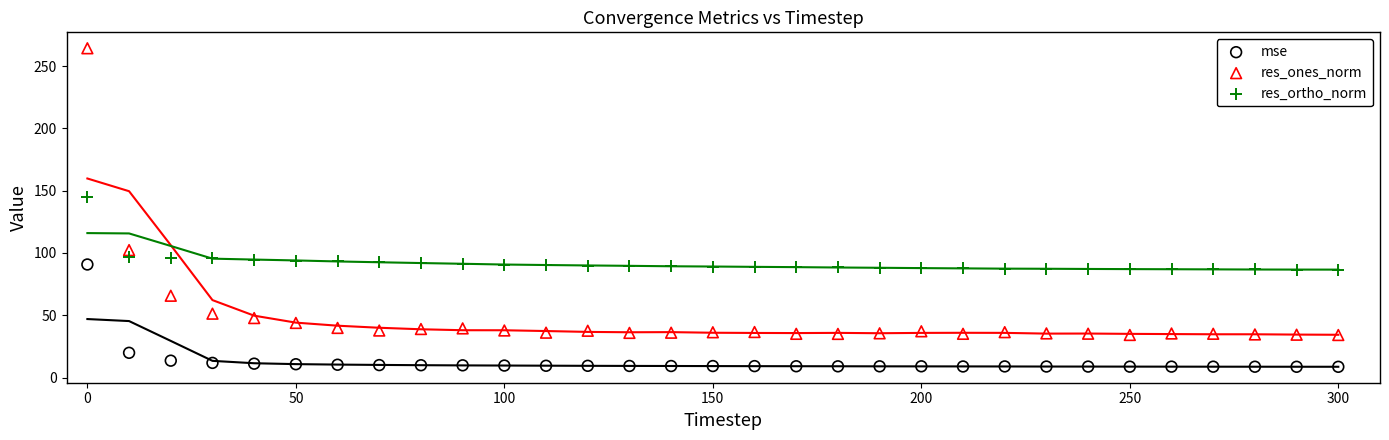

Across all data points, what is the range of Y values (max minus min)?

255.6